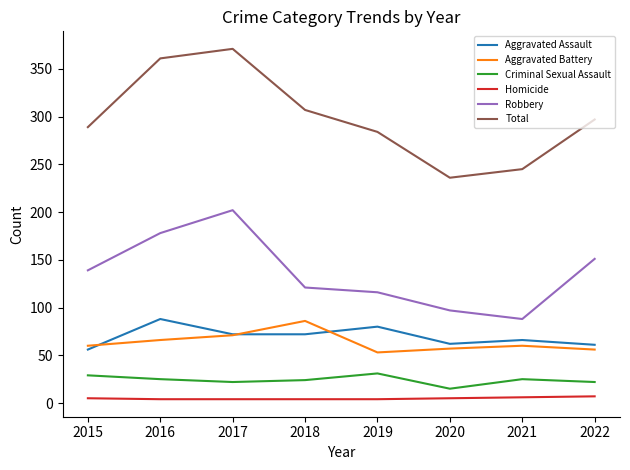

What is the sum of the Aggravated Assault values at 2022 and 2017?

133